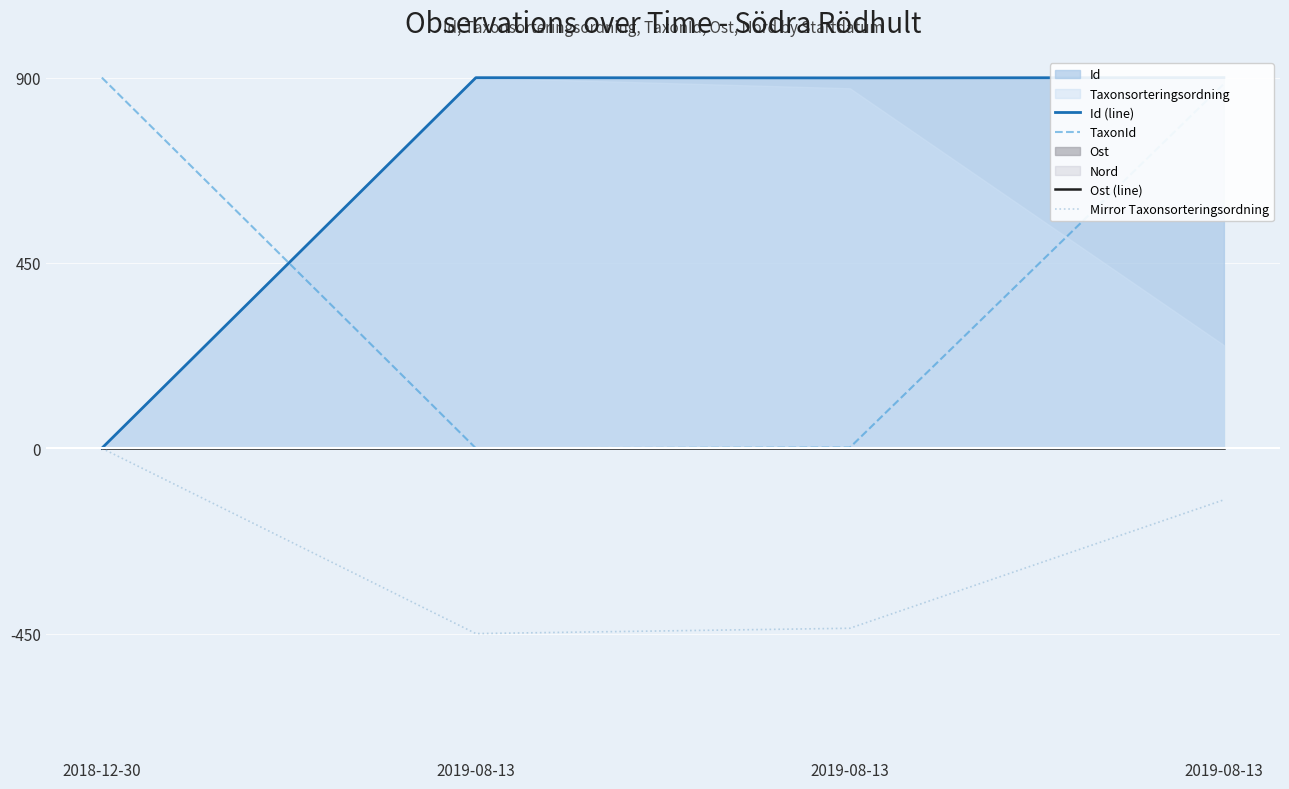

What is the label of the 4th point from the right?

2018-12-30